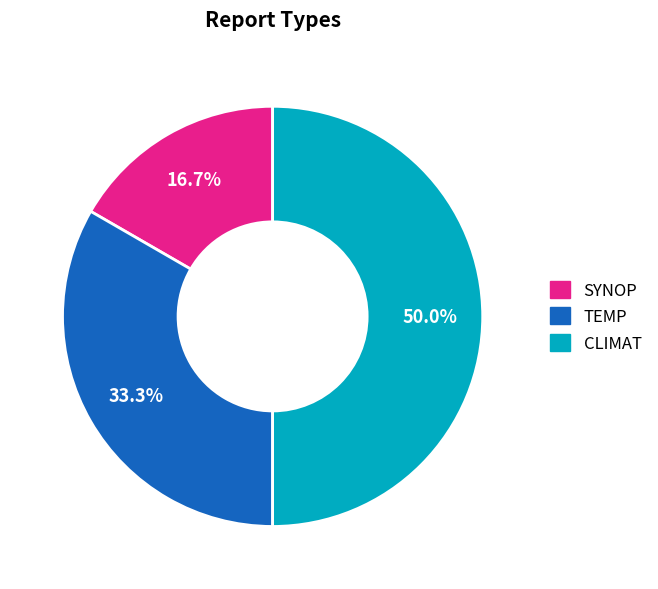

Count the number of slices in the pie.

3